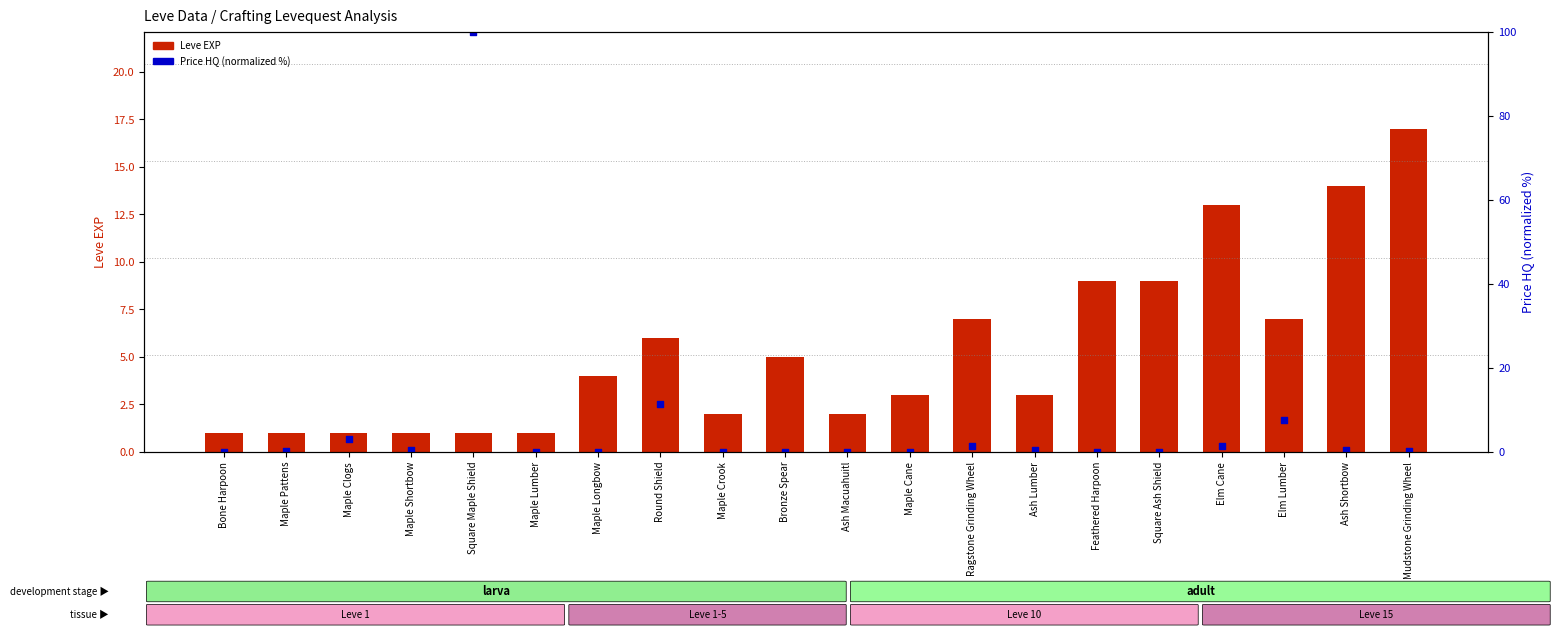

Which series has the largest Y range (max minus min)?

Price HQ (normalized %)